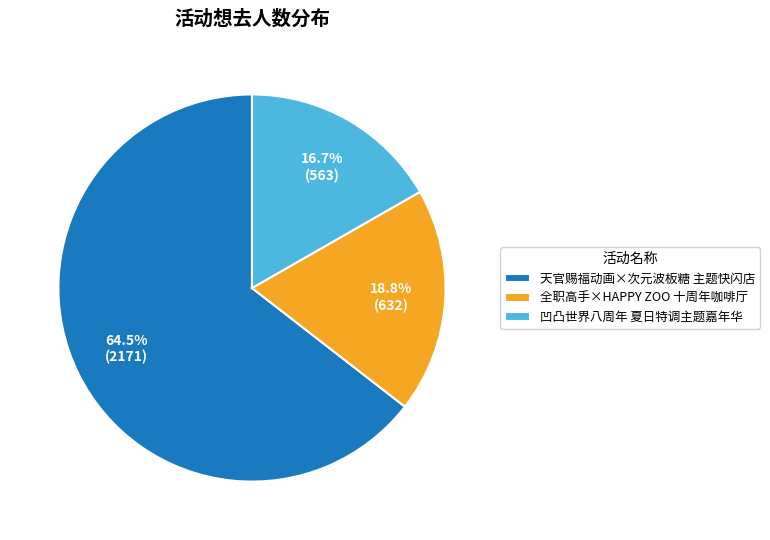

The 凹凸世界八周年 夏日特调主题嘉年华 slice represents 17% of the pie. True or false?

True